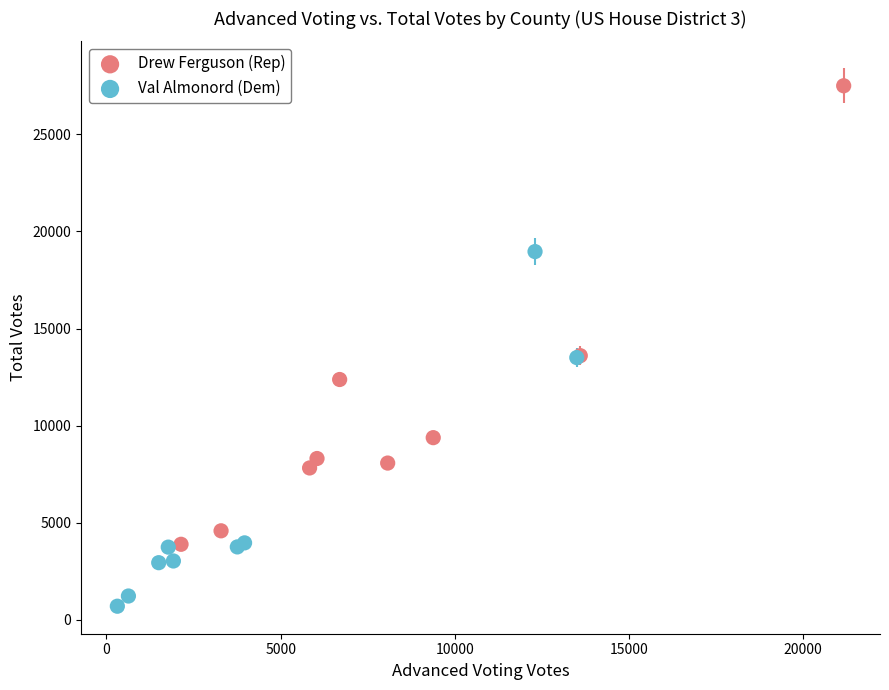

Which series has the largest Y range (max minus min)?

Drew Ferguson (Rep)